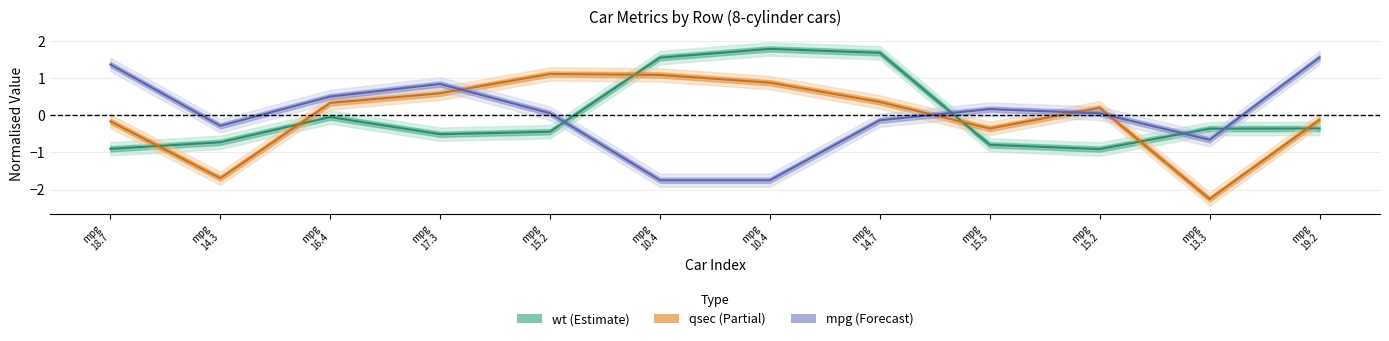

What is the value of the wt point at the 2nd from the left?

-0.7